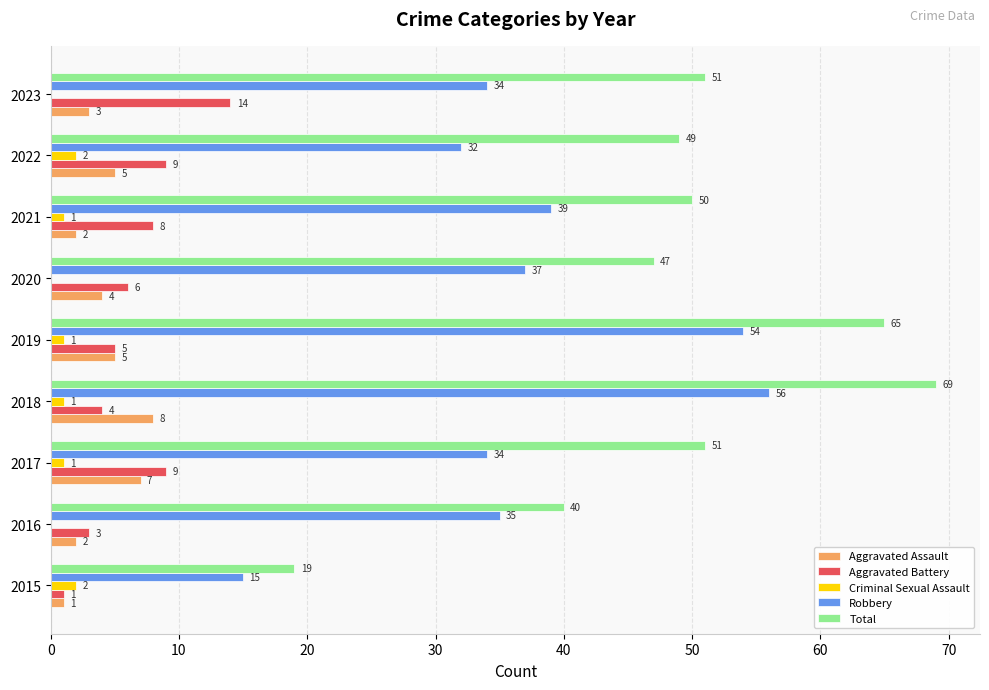

The value of Aggravated Assault at 2020 is 4. True or false?

True